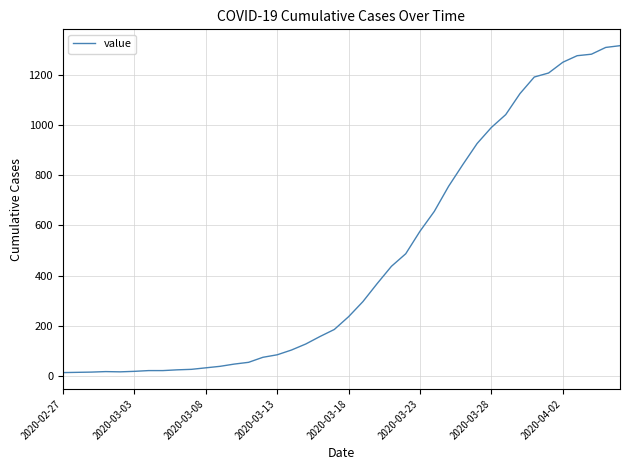

What is the maximum value shown in the chart?

1317